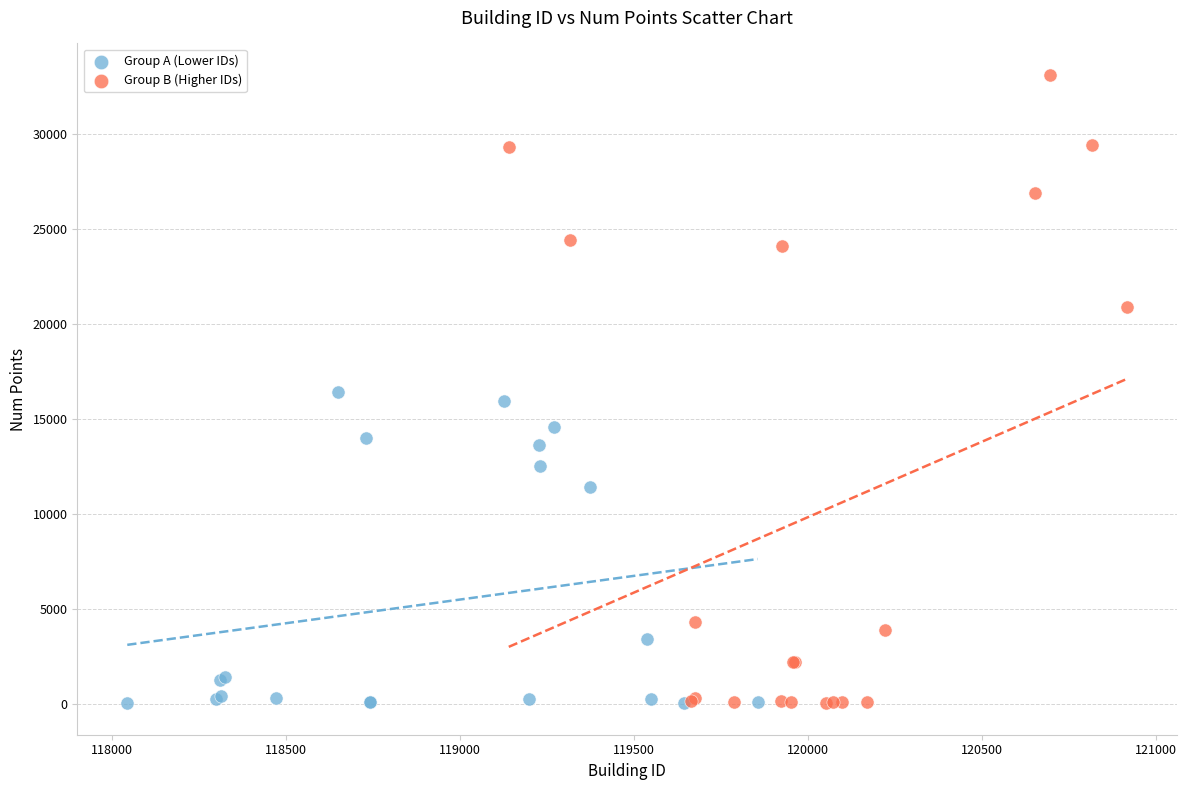

Which series has the largest Y range (max minus min)?

Group B (Higher IDs)